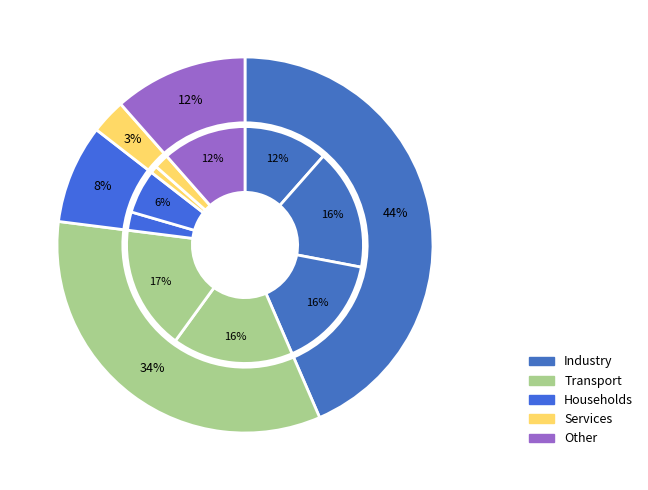

To the nearest percent, what is the difference between the largest and smallest slice percentages?

16%